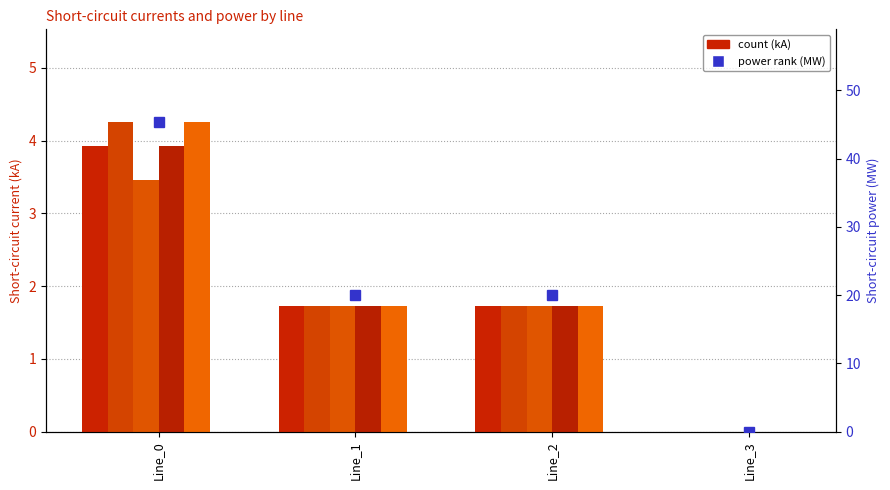

What is the total value across all series at Line_2?

28.6